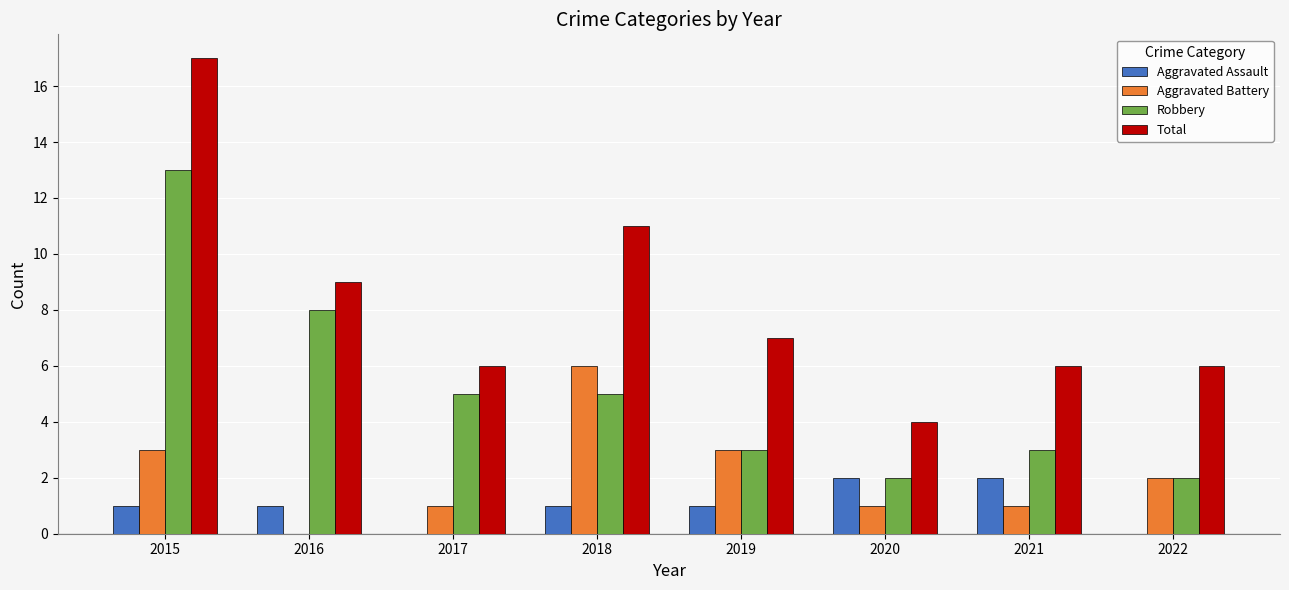

What is the maximum value for Total?

17